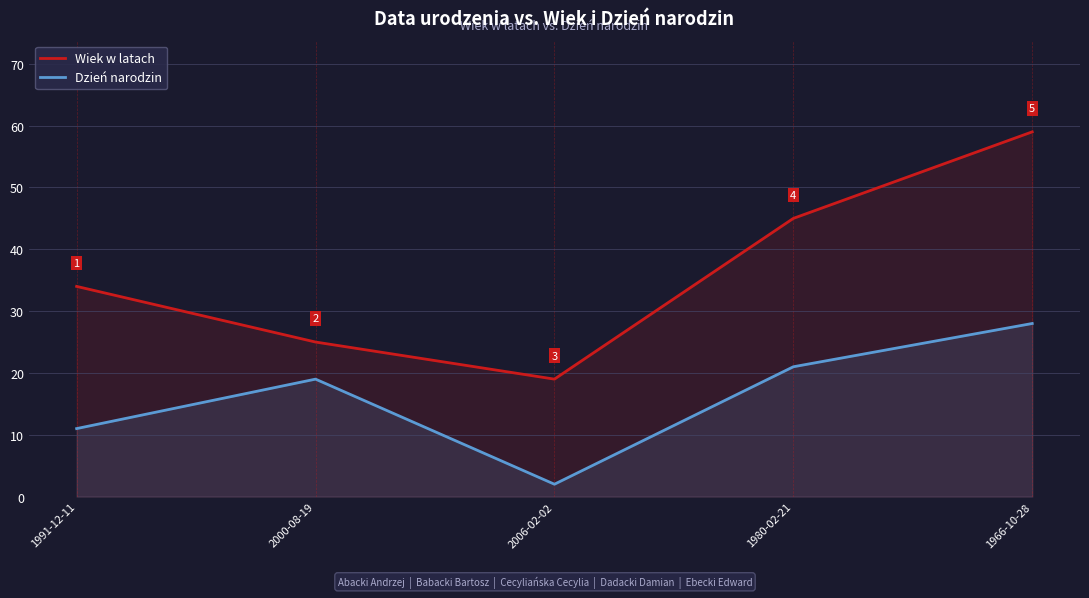

Which category has the lowest value in the Dzień narodzin series?

2006-02-02